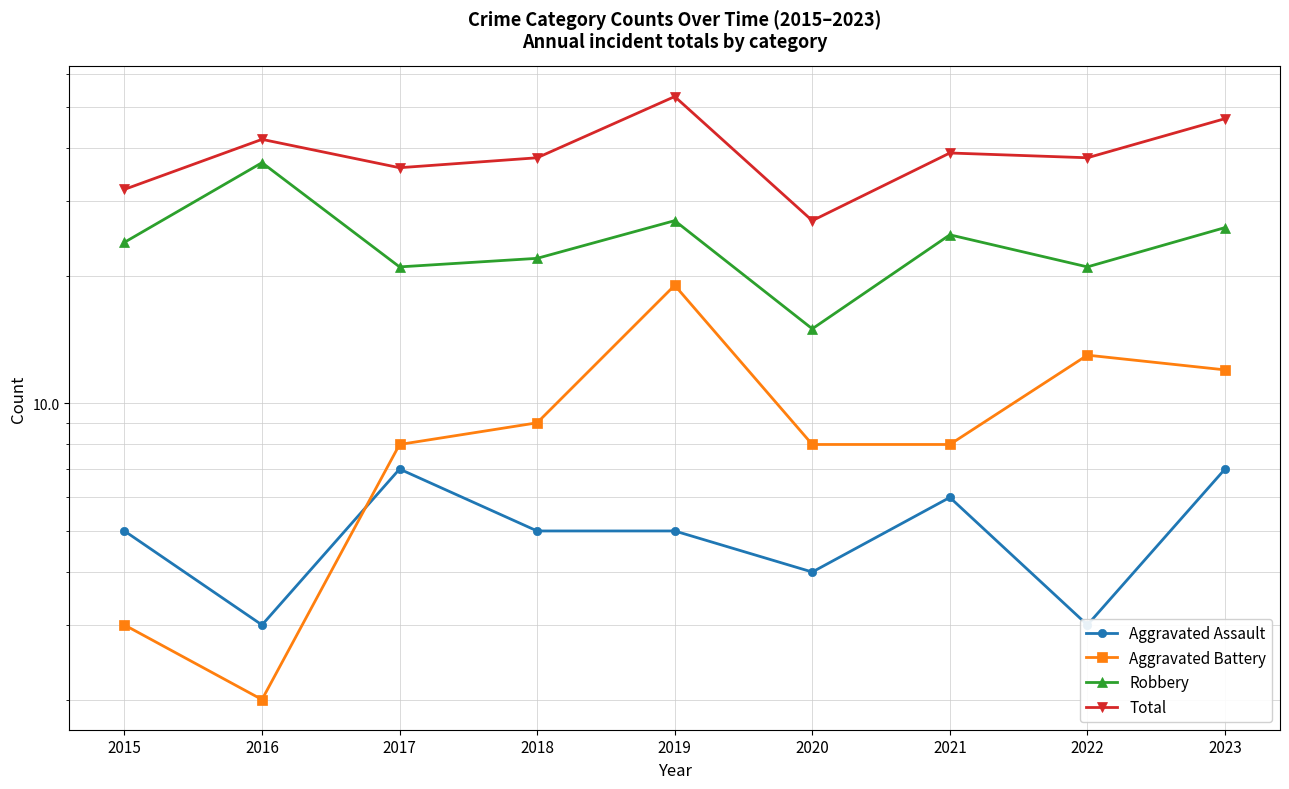

Is it true that Aggravated Assault equals 3 at 2016?

True